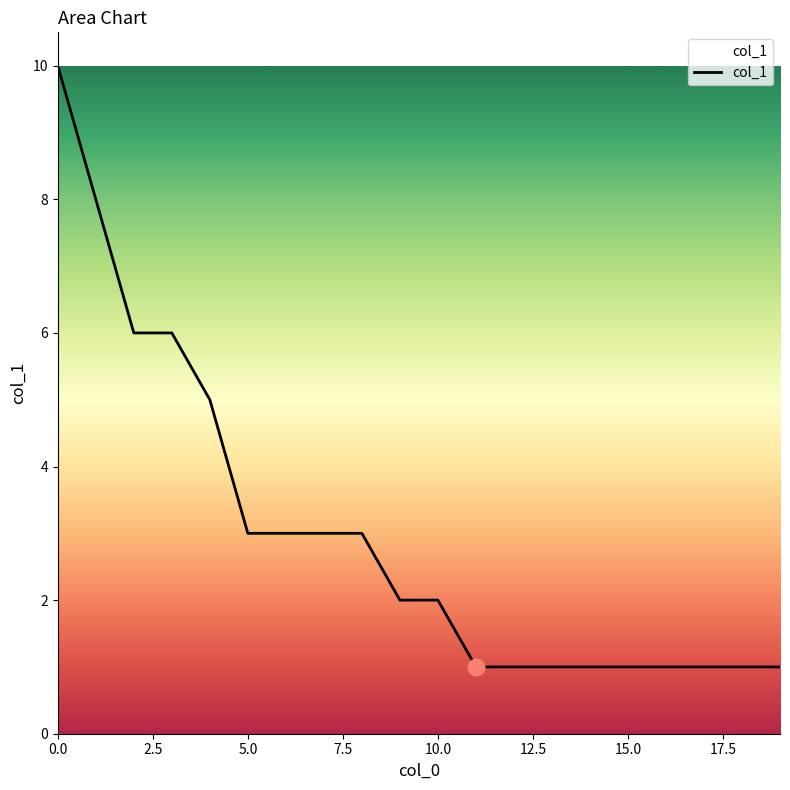

What is the greatest value displayed?

10